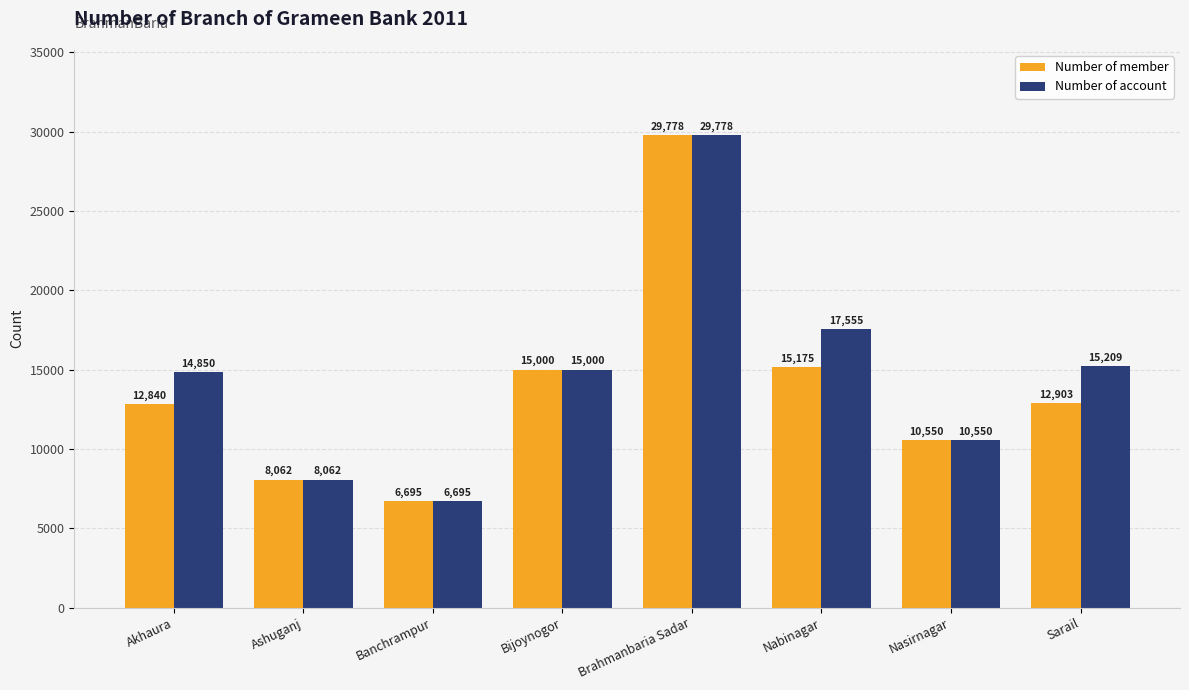

How many bars are there in each group?

2